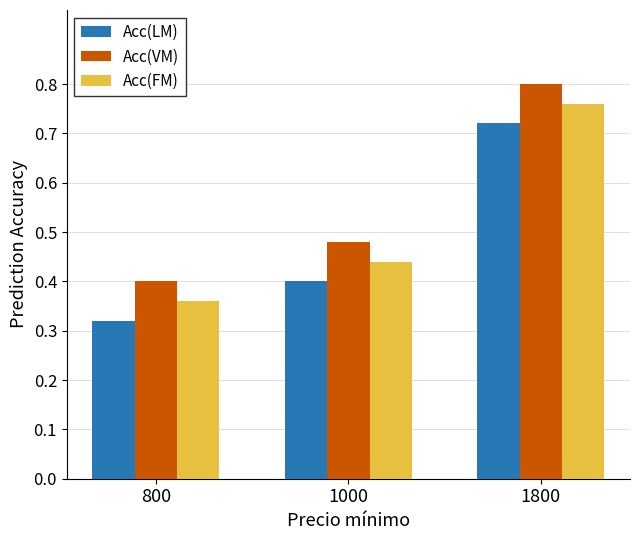

At which label is Acc(FM) closest to 0?

800